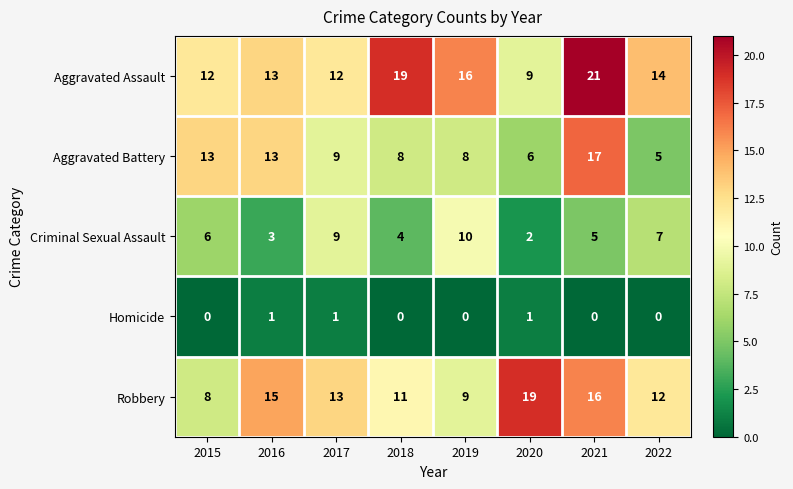

The value of Criminal Sexual Assault at 2017 is 9. True or false?

True